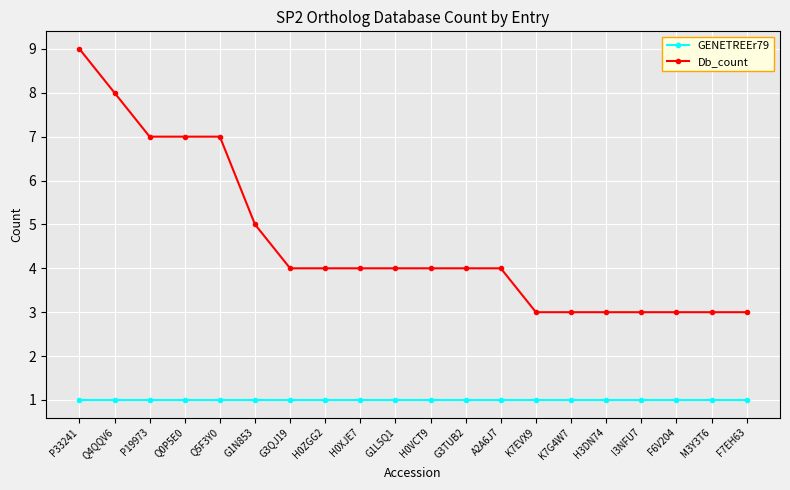

What is the sum of all GENETREEr79 values?

20